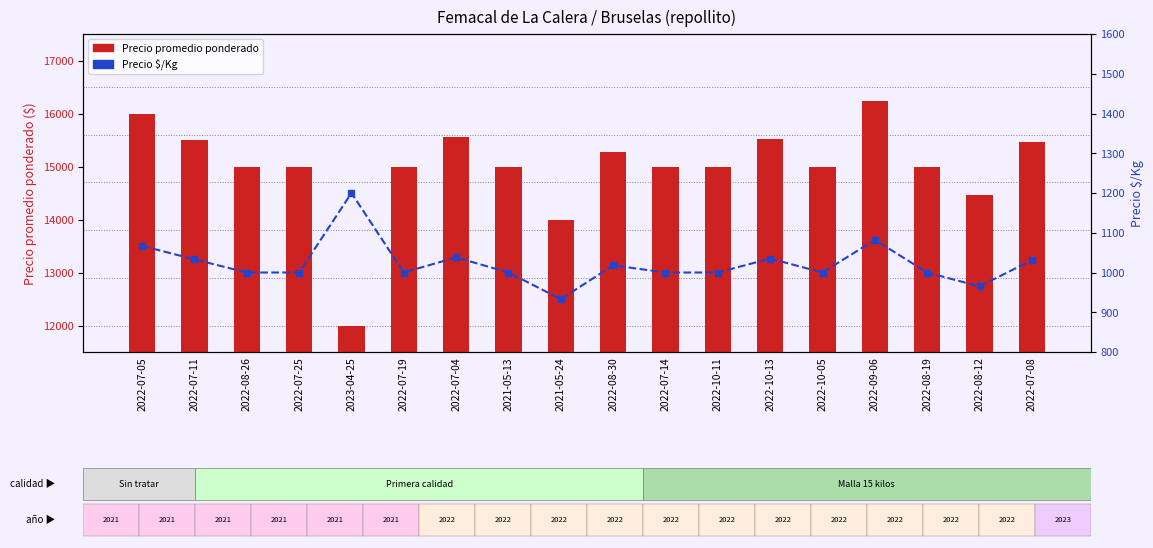

The value of Precio promedio ponderado at 2022-07-05 is 8816. True or false?

False